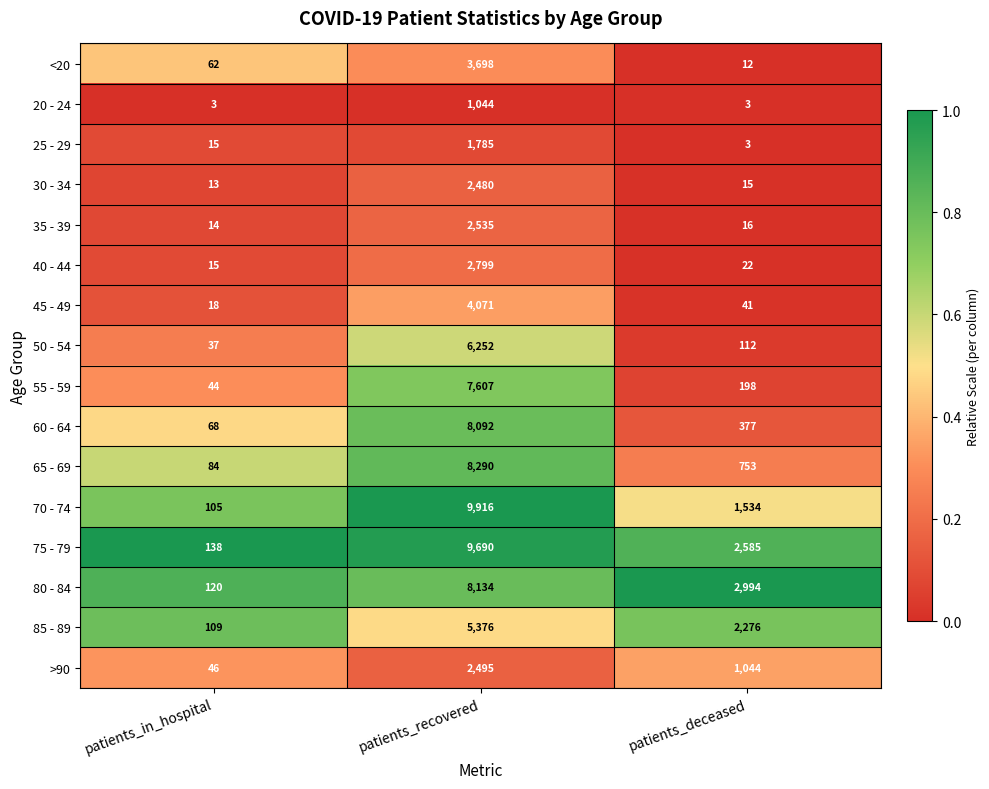

What is the difference between the maximum and minimum values in the 40 - 44 series?

2784